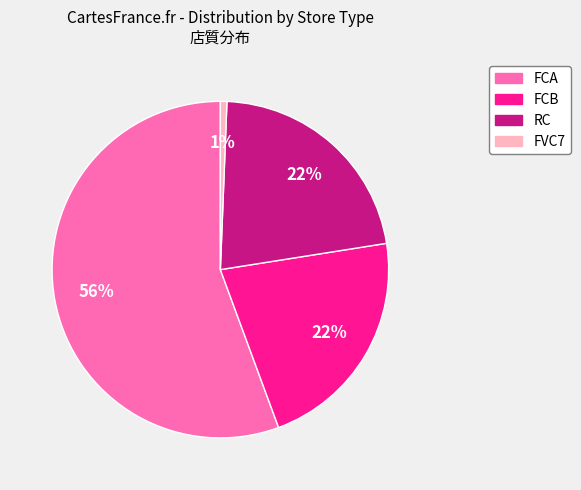

What is the smallest slice in the pie chart?

FVC7